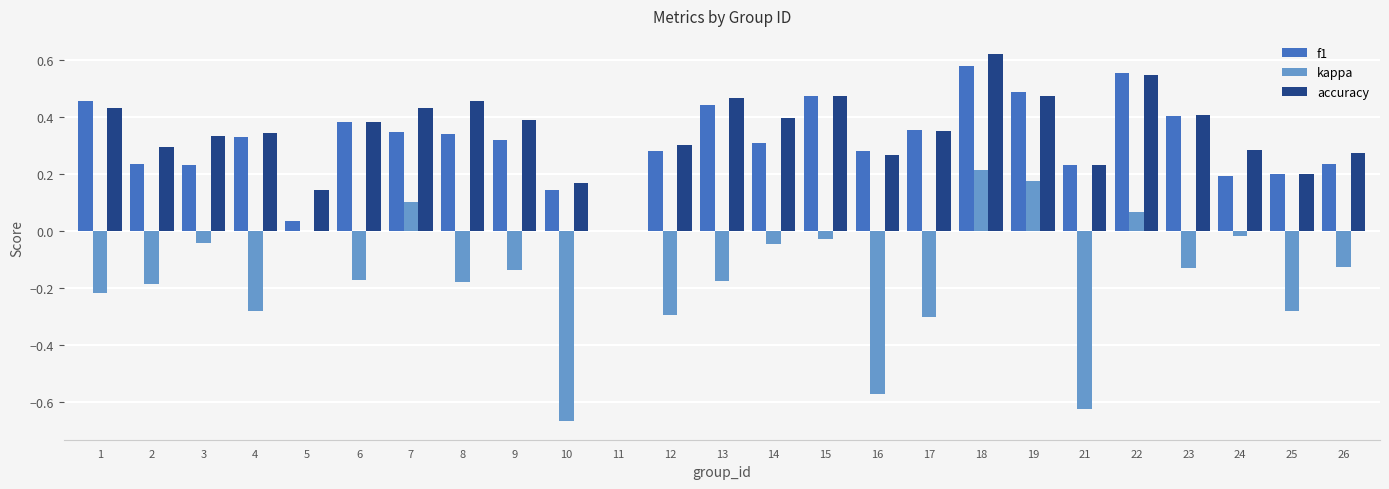

The accuracy series shows 0.1 at 24. True or false?

False